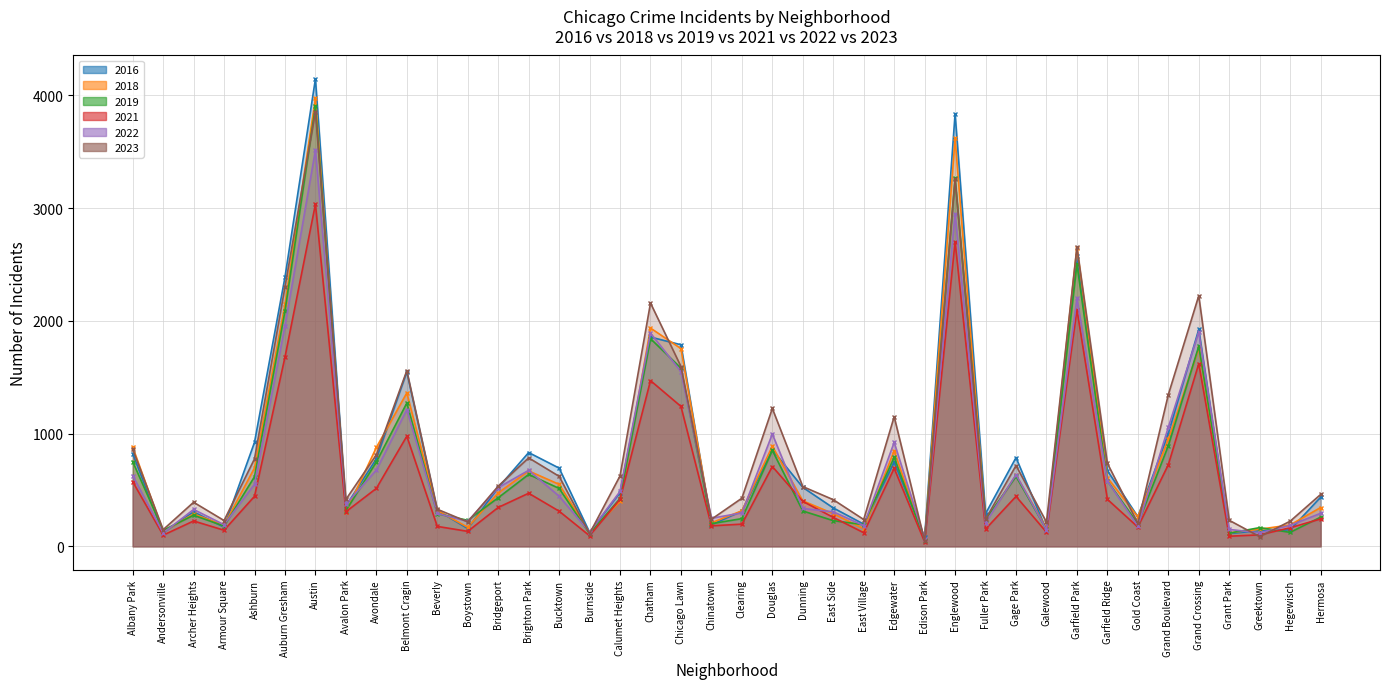

True or false: 2016 has a value of 158 at Boystown.

True